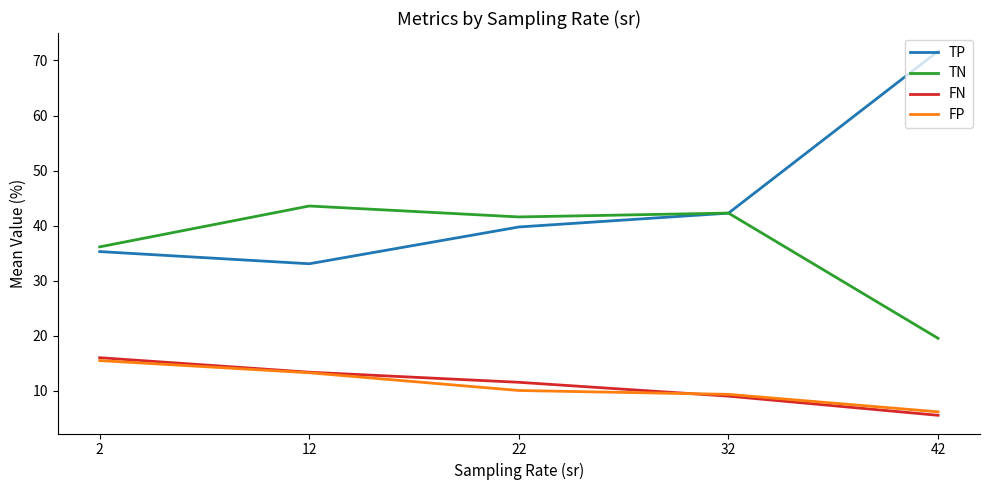

The TP series shows 62.2 at 32. True or false?

False